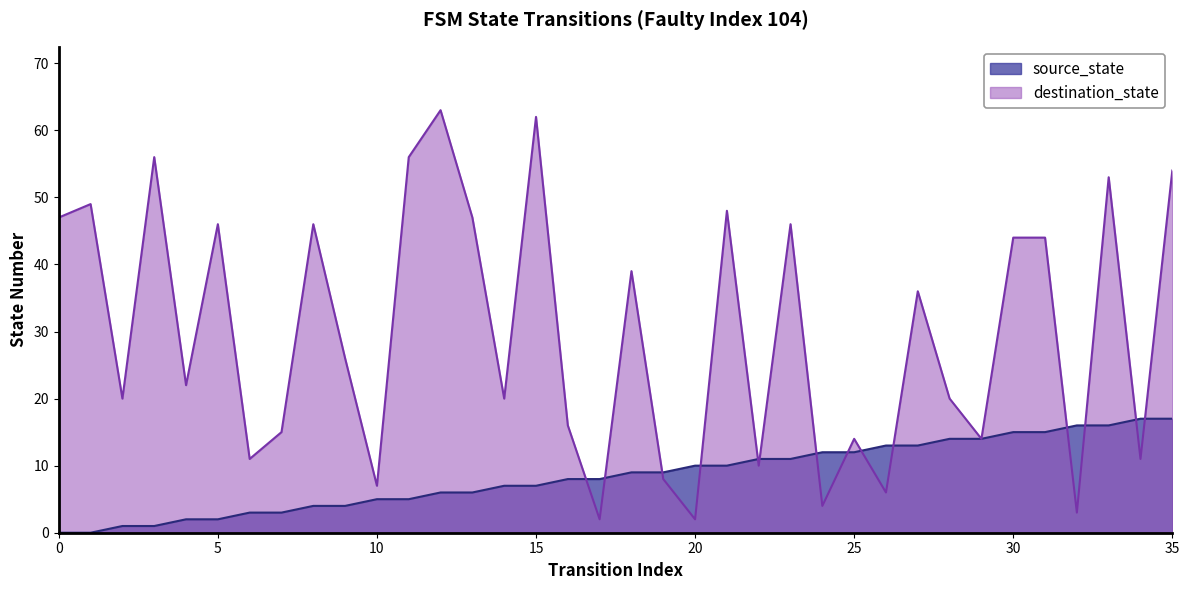

What is the sum of all destination_state values?

1067